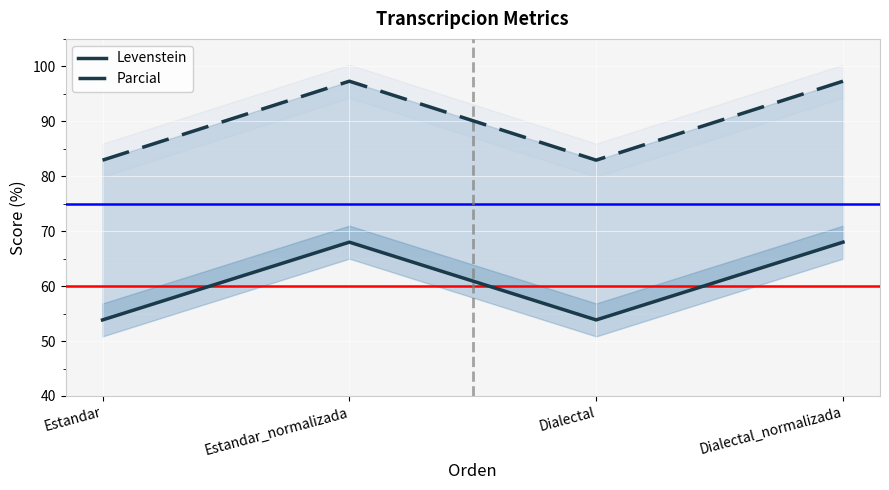

Is it true that Levenstein equals 53.8 at Dialectal?

True